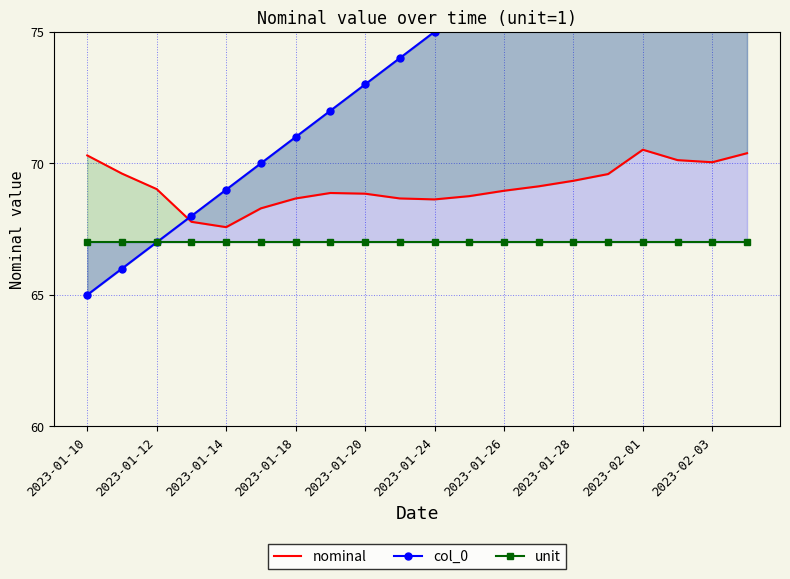

Reading right to left, list all the values displayed in this chart.

nominal: 70.4	70.0	70.1	70.5	69.6	69.3	69.1	69.0	68.8	68.6	68.7	68.8	68.9	68.7	68.3	67.6	67.8	69.0	69.6	70.3
col_0: 84.0	83.0	82.0	81.0	80.0	79.0	78.0	77.0	76.0	75.0	74.0	73.0	72.0	71.0	70.0	69.0	68.0	67.0	66.0	65.0
unit: 67.0	67.0	67.0	67.0	67.0	67.0	67.0	67.0	67.0	67.0	67.0	67.0	67.0	67.0	67.0	67.0	67.0	67.0	67.0	67.0